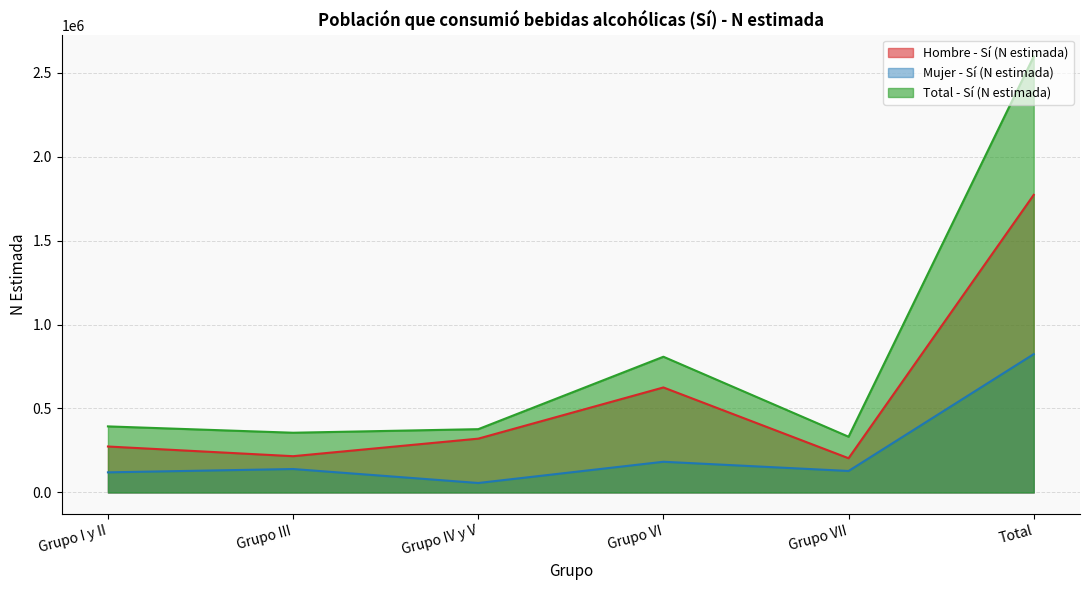

What is the sum of the Hombre - Sí (N estimada) values at Grupo VII and Grupo III?

419941